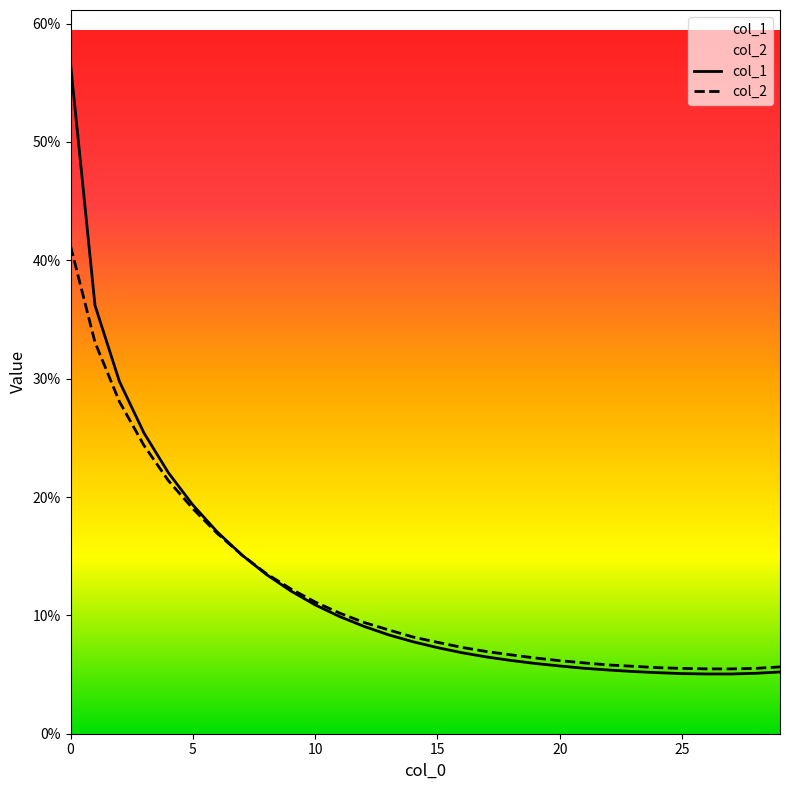

At how many categories does at least one series exceed 0?

30